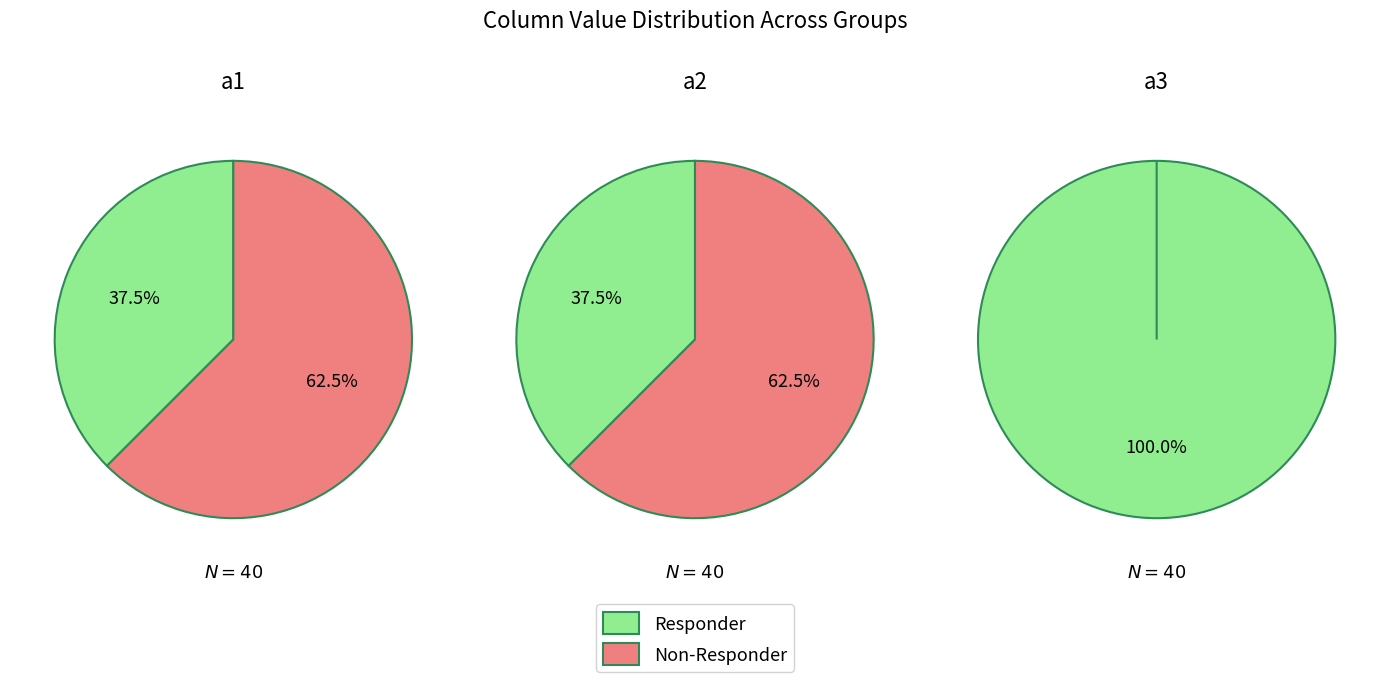

What percentage is NOT represented by 12?

99.7%